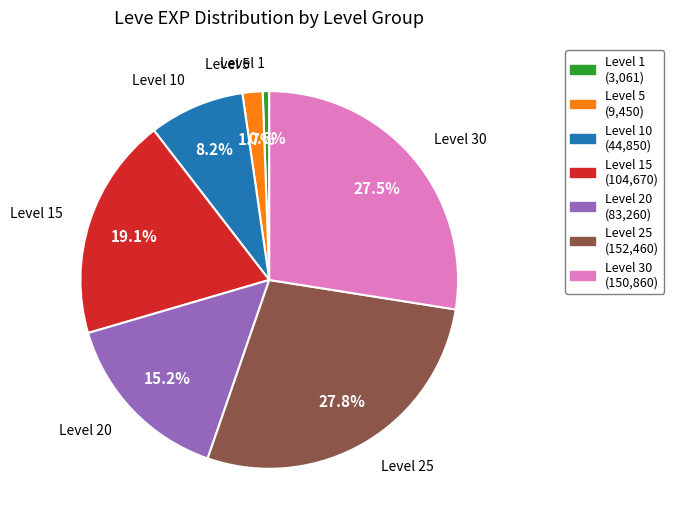

Does any single category account for the majority?

No